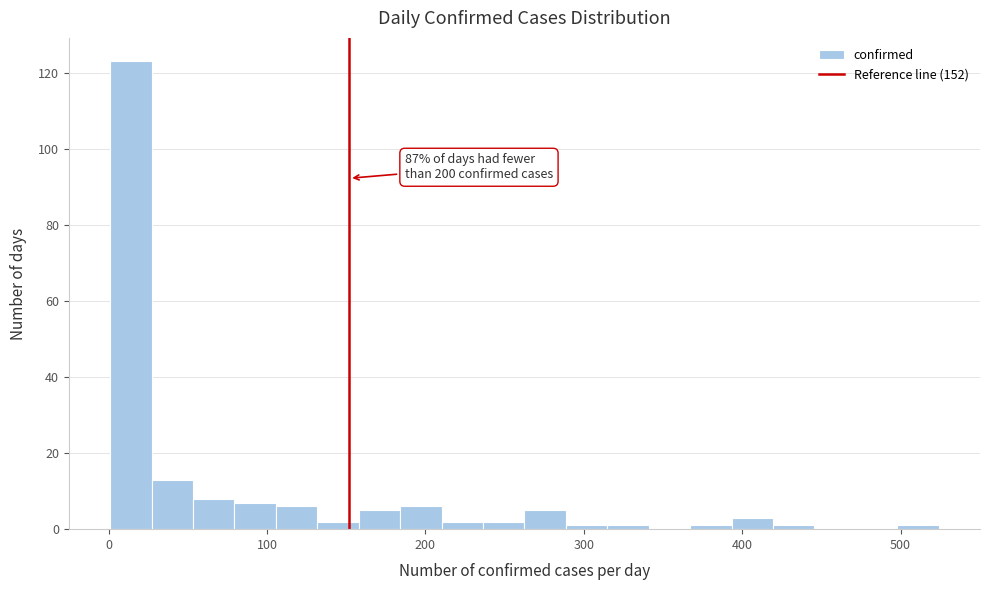

Read against the x-axis, roughly where is the centre of the tallest bar?

10